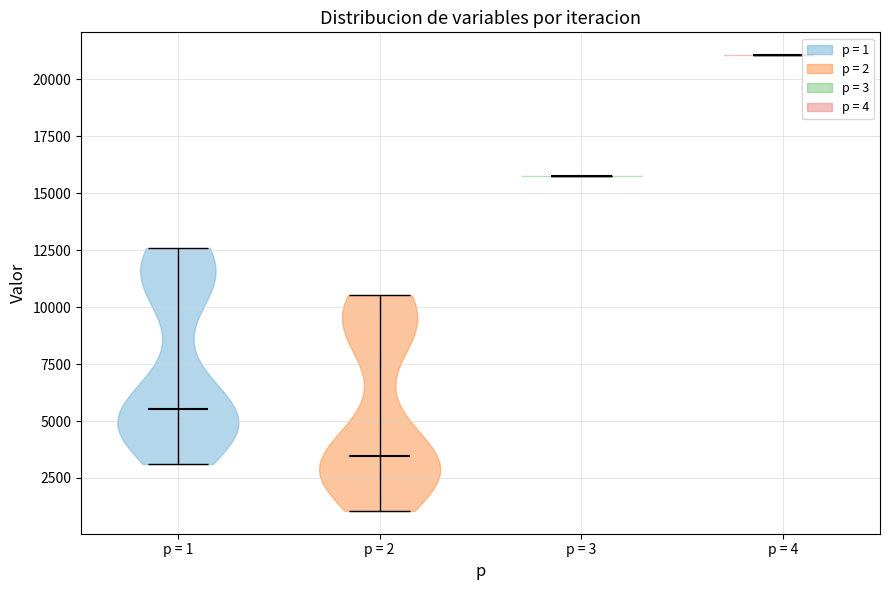

Reading left to right, read every violin against the y-axis: where its median line is, and the lowest and highest points it reaches. The values are not printed on the chart, so give them approximately, as read against the axis.

p = 1: median line 5500, lowest point 3000, highest point 12500
p = 2: median line 3500, lowest point 1000, highest point 10500
p = 3: median line 16000, lowest point 16000, highest point 16000
p = 4: median line 21000, lowest point 21000, highest point 21000